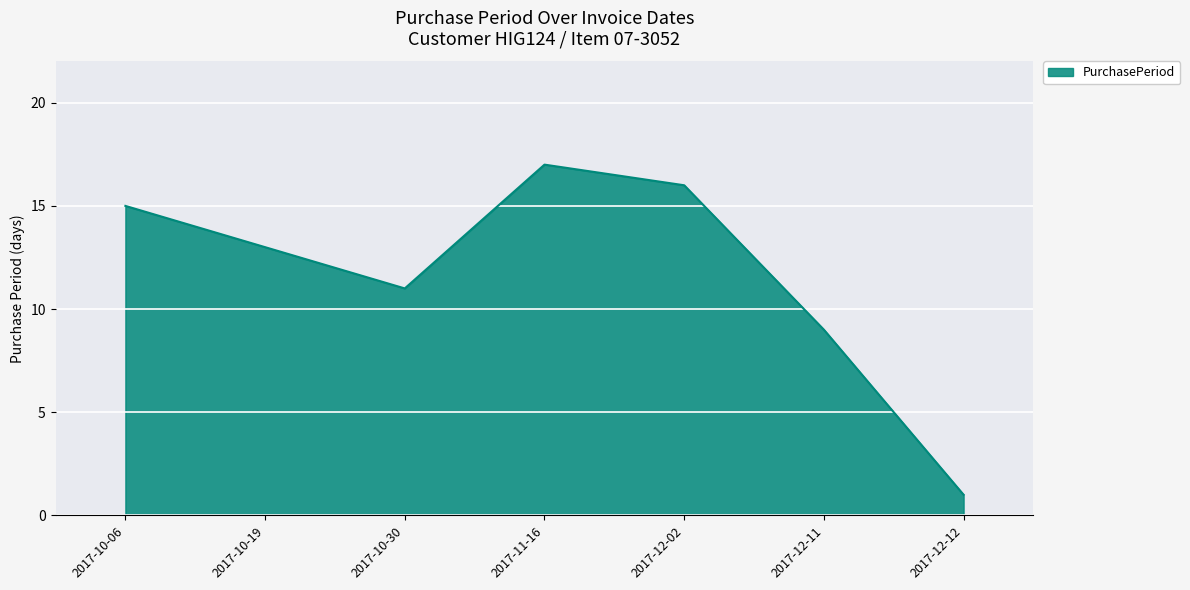

The value at 2017-10-19 is 13. True or false?

True